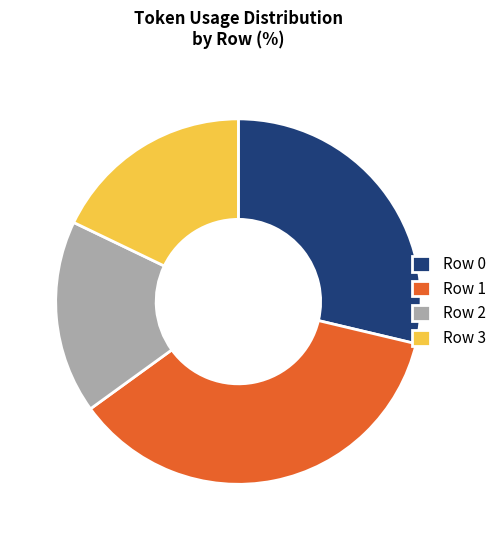

Which has a higher value, Row 3 or Row 1?

Row 1